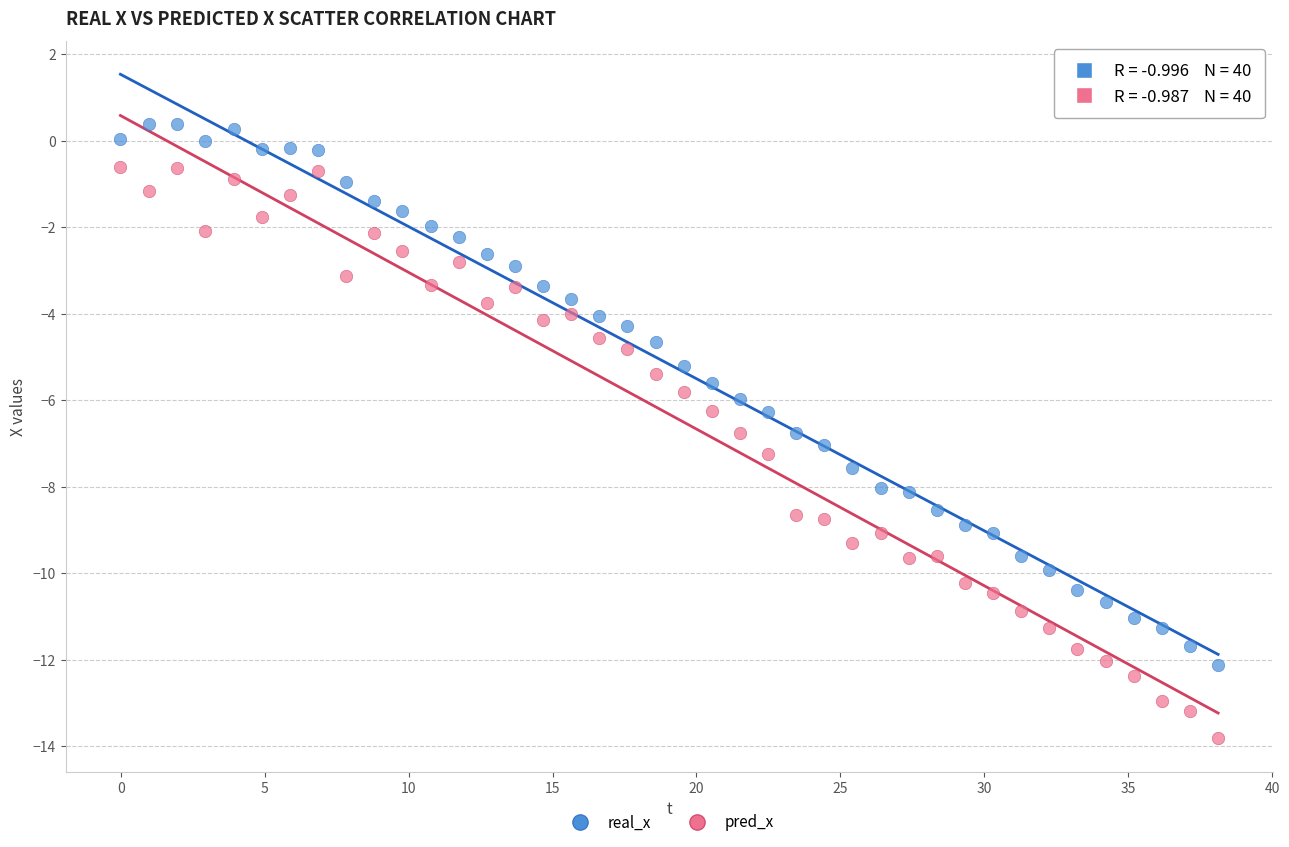

Across all data points, what is the range of X values (max minus min)?

38.1